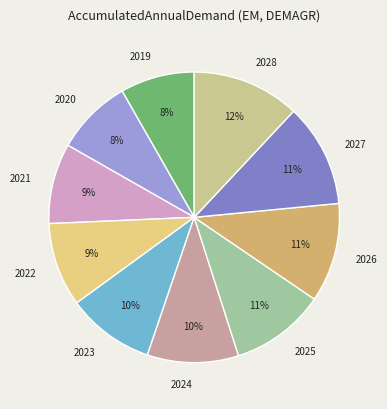

True or false: 2021 accounts for 9% of the total.

True